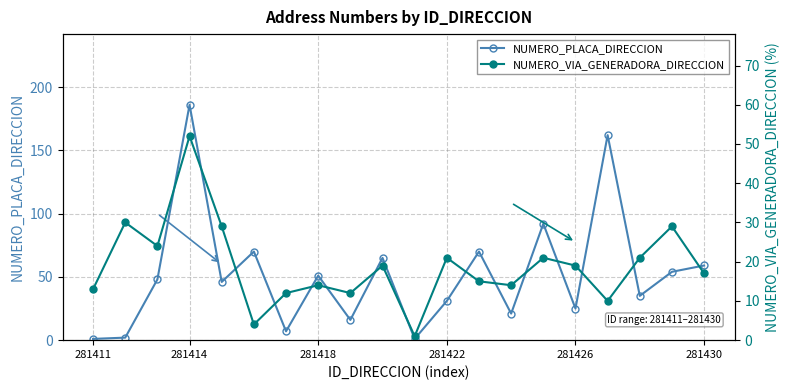

True or false: NUMERO_PLACA_DIRECCION has more than 2 points higher than both neighbors.

True